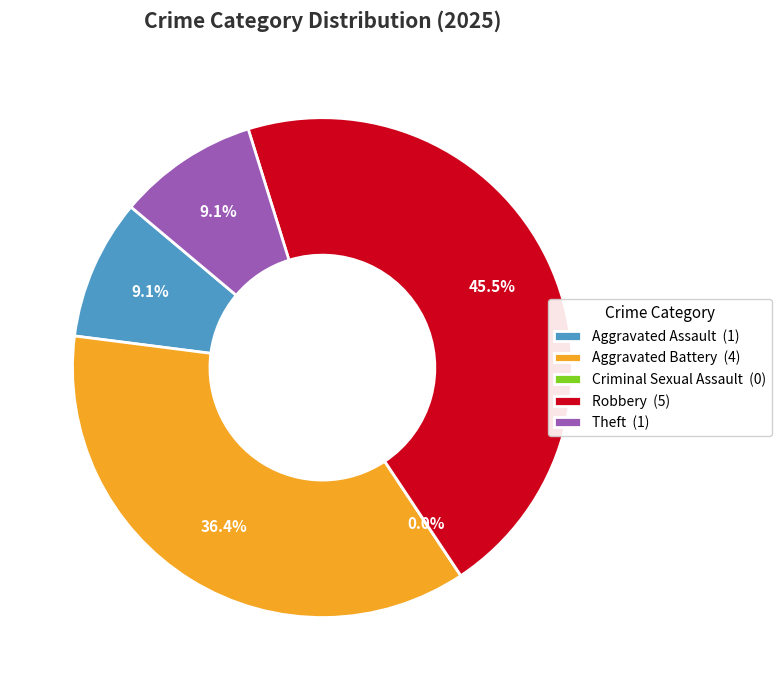

Rank the categories by value from highest to lowest.

Robbery, Aggravated Battery, Aggravated Assault, Theft, Criminal Sexual Assault